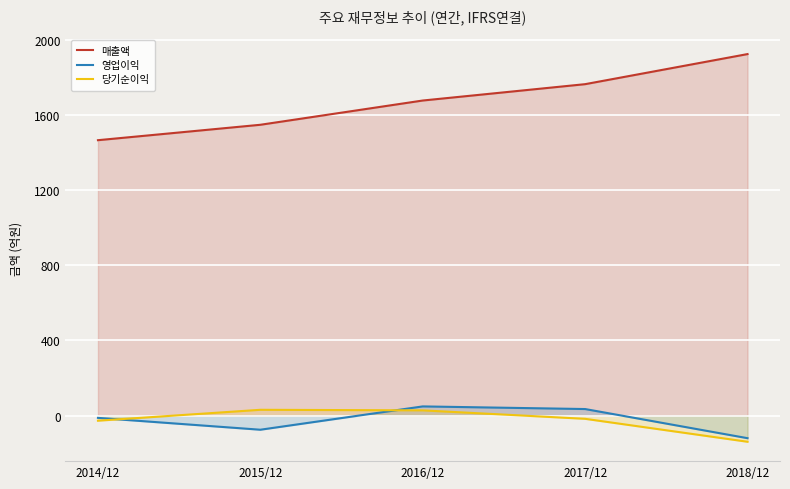

What is the average value of the 당기순이익 series?

-25